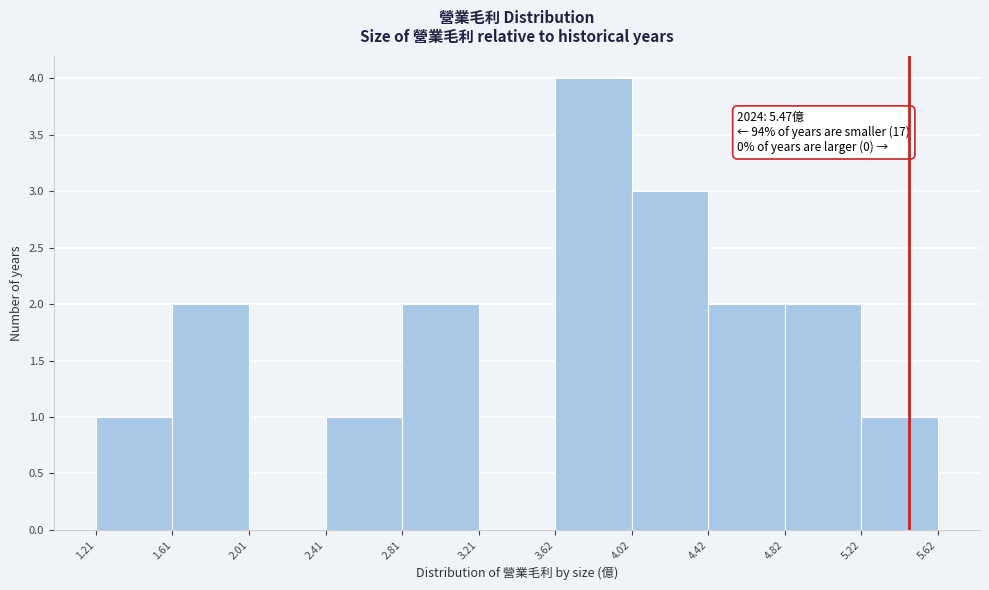

Which range on the x-axis has the tallest bar?

3.62 to 4.02